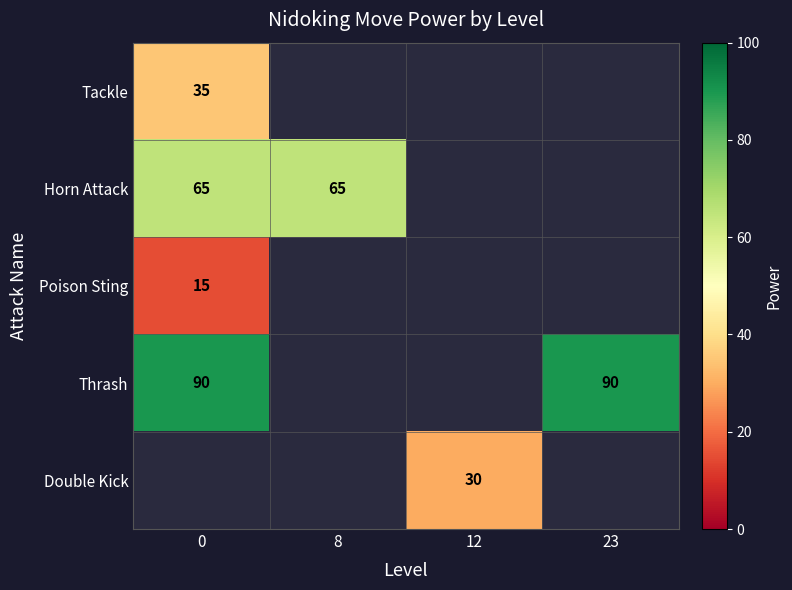

Is the value of Double Kick at 12 greater than the value of Thrash at 23?

No